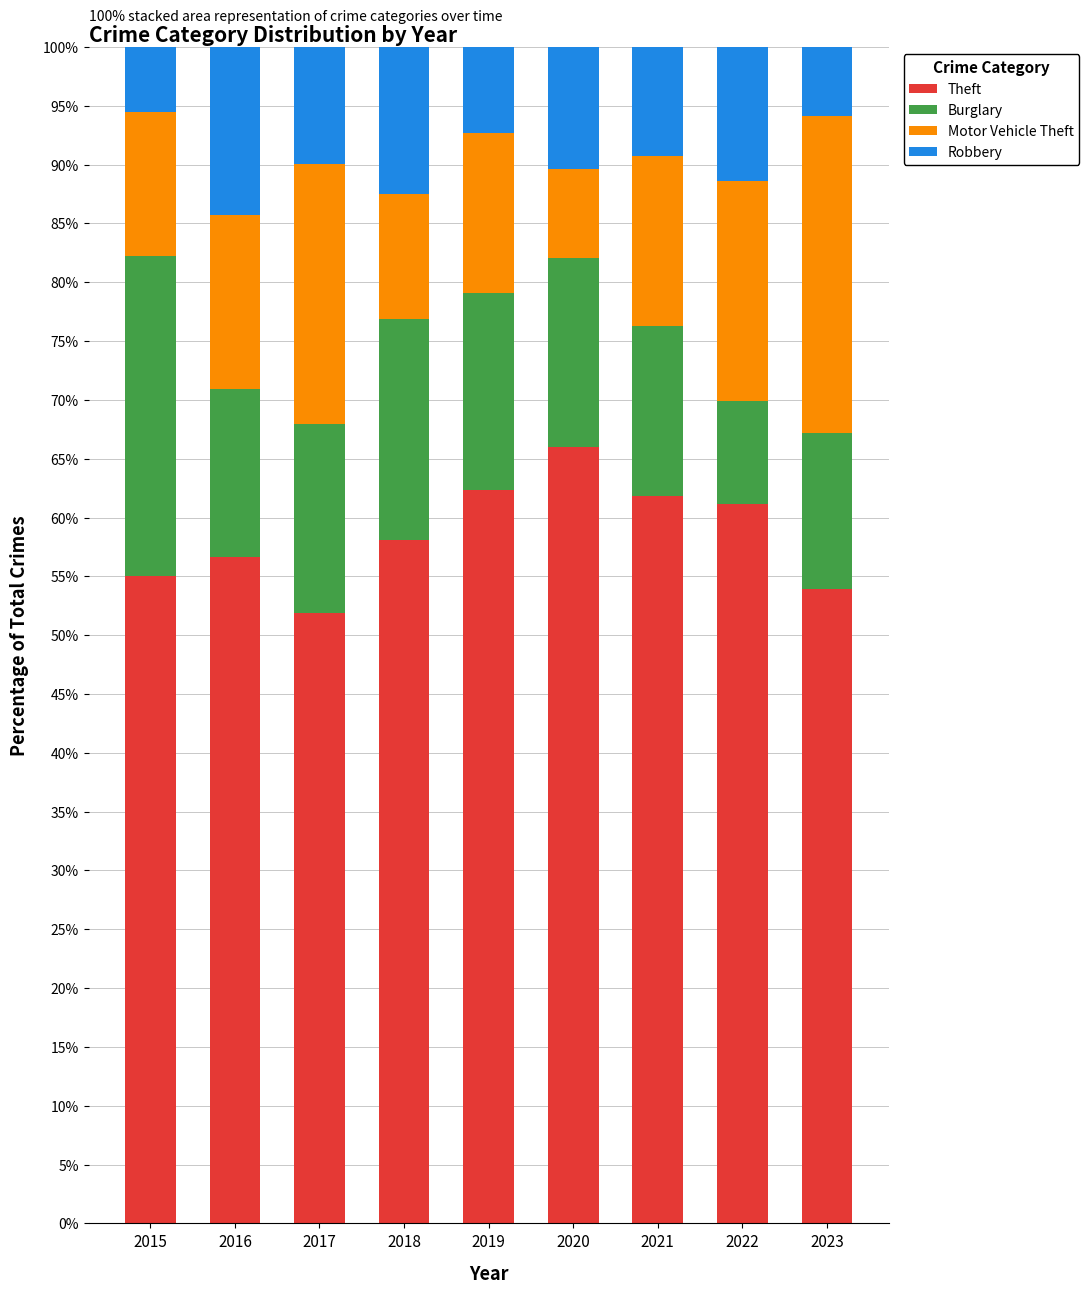

What is the lowest value of the Theft series?

51.9